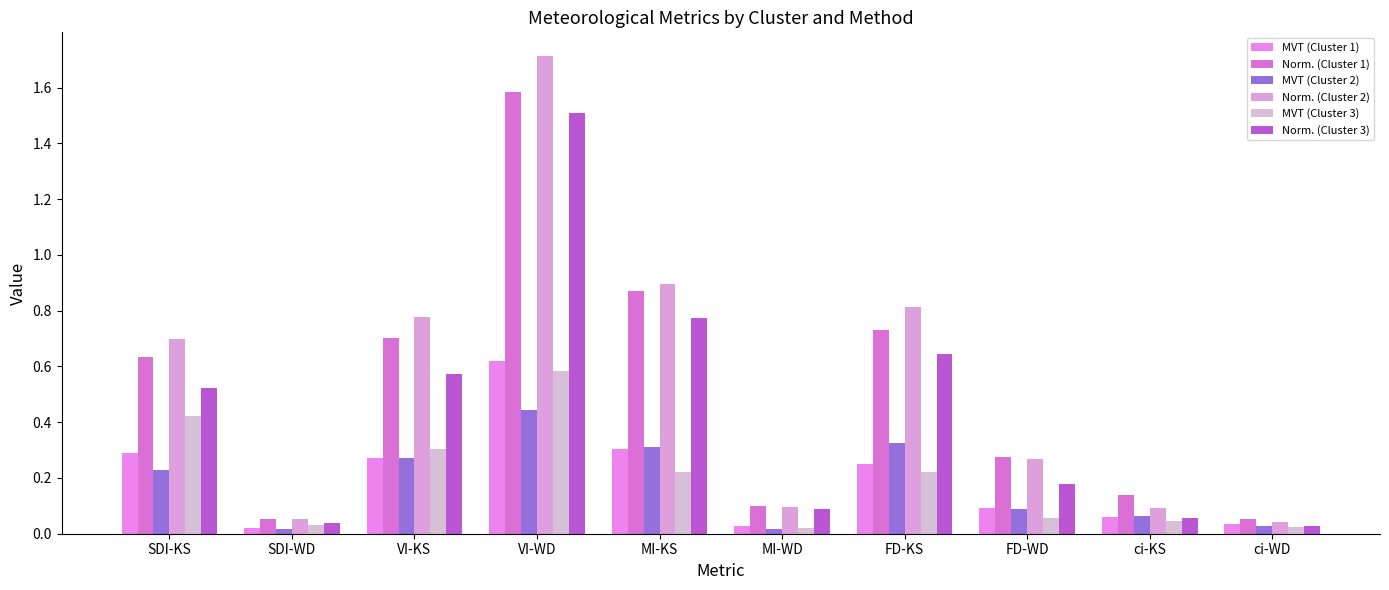

Read the MVT (Cluster 2) value at VI-KS.

0.3